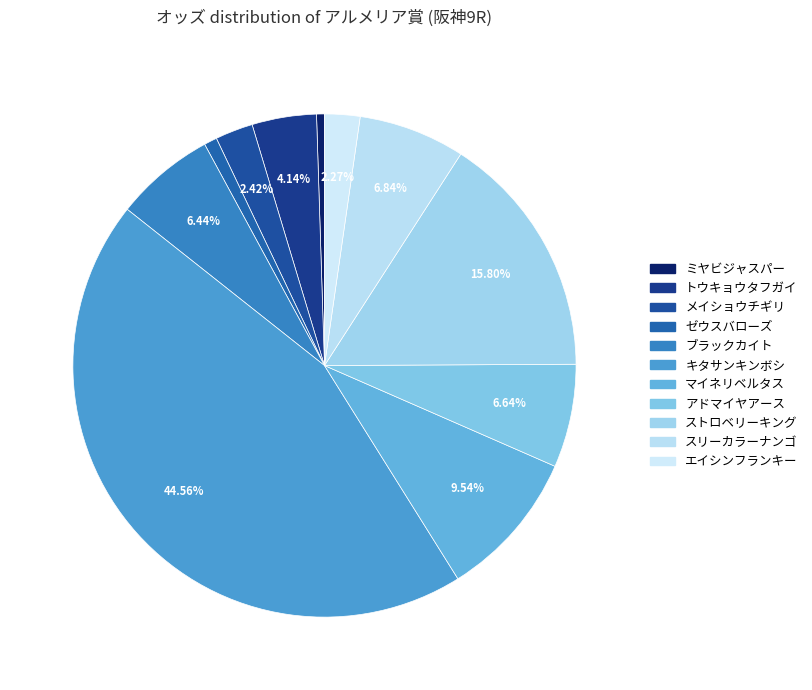

Count the number of slices in the pie.

11